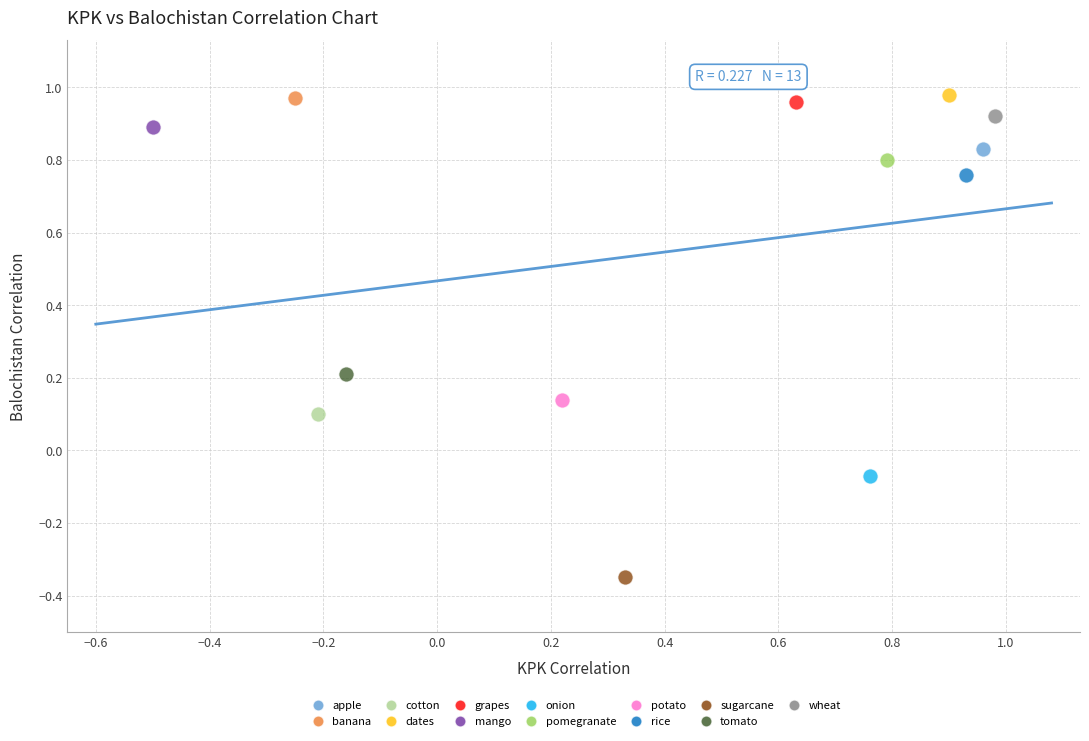

What are all the series names shown in the legend?

apple, banana, cotton, dates, grapes, mango, onion, pomegranate, potato, rice, sugarcane, tomato, wheat